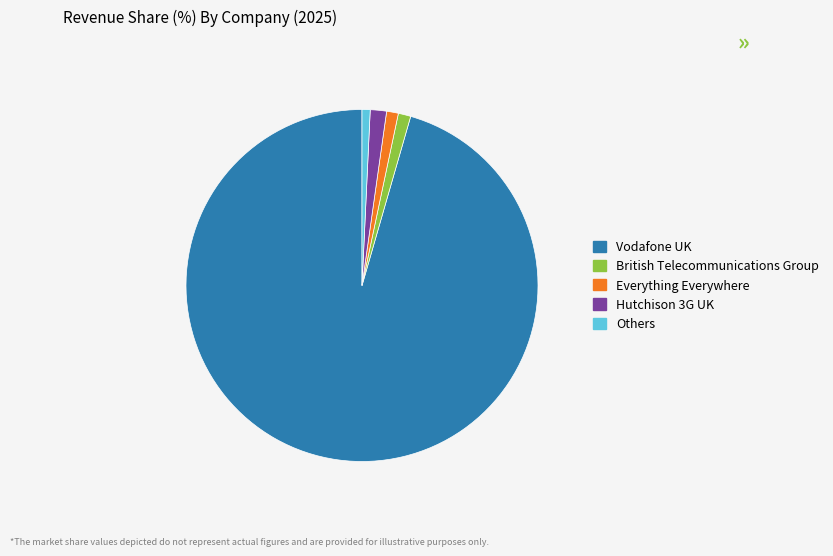

What is the ratio of the value at British Telecommunications Group to the value at Others?

1.5